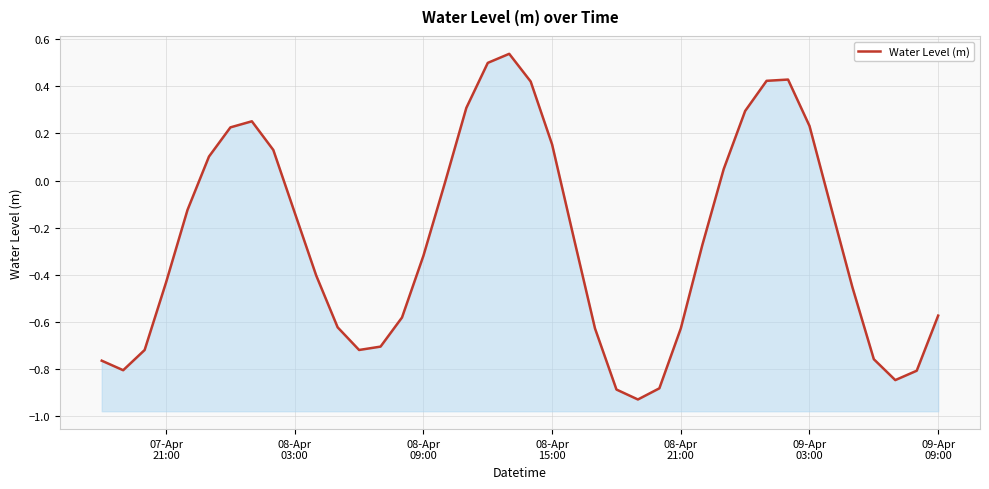

Reading left to right, list all the values displayed in this chart.

-0.8	-0.8	-0.7	-0.4	-0.1	0.1	0.2	0.3	0.1	-0.1	-0.4	-0.6	-0.7	-0.7	-0.6	-0.3	-0.0	0.3	0.5	0.5	0.4	0.2	-0.2	-0.6	-0.9	-0.9	-0.9	-0.6	-0.3	0.0	0.3	0.4	0.4	0.2	-0.1	-0.5	-0.8	-0.8	-0.8	-0.6